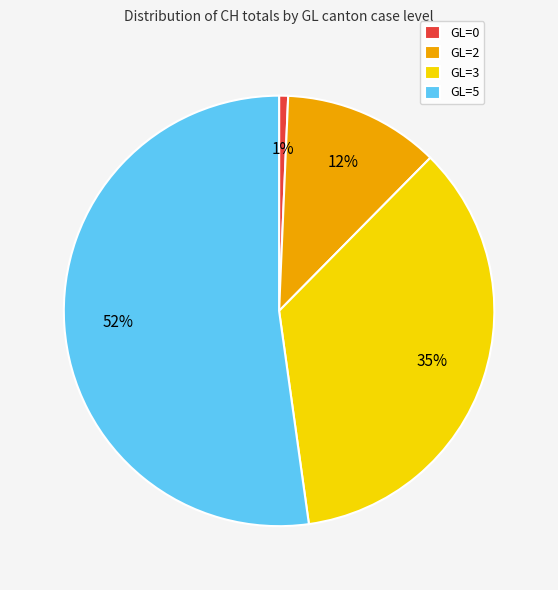

True or false: GL=5 accounts for 52% of the total.

True